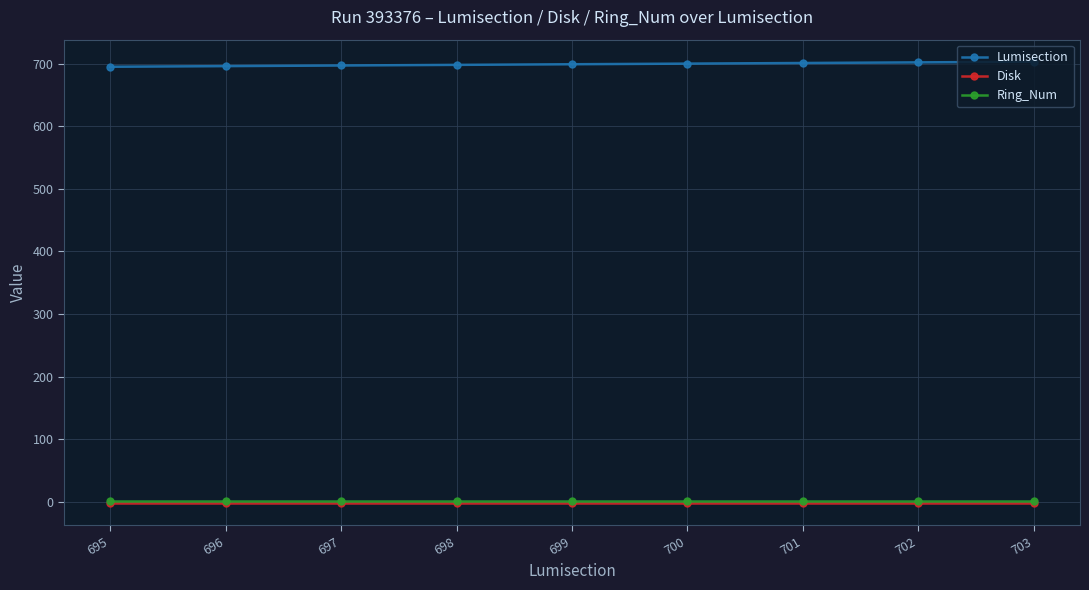

True or false: Disk has a value of -2 at 703.

True